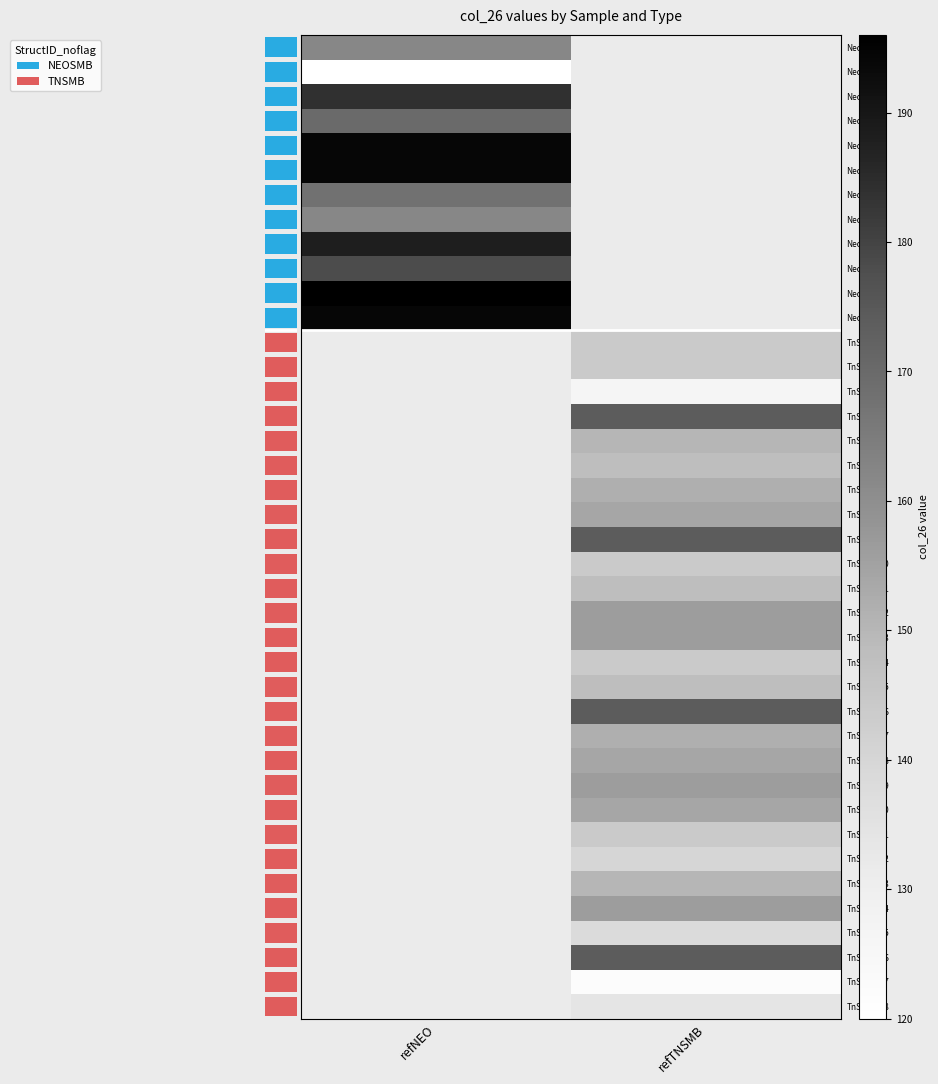

The NeoRef40 series shows 232.4 at refNEO. True or false?

False